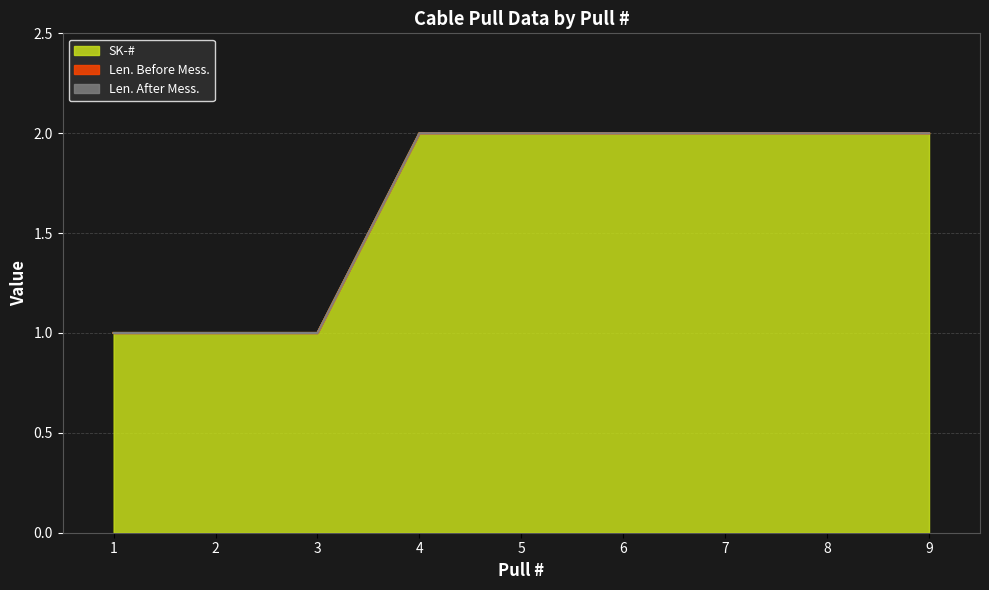

Which series has the largest total across all categories?

SK-#